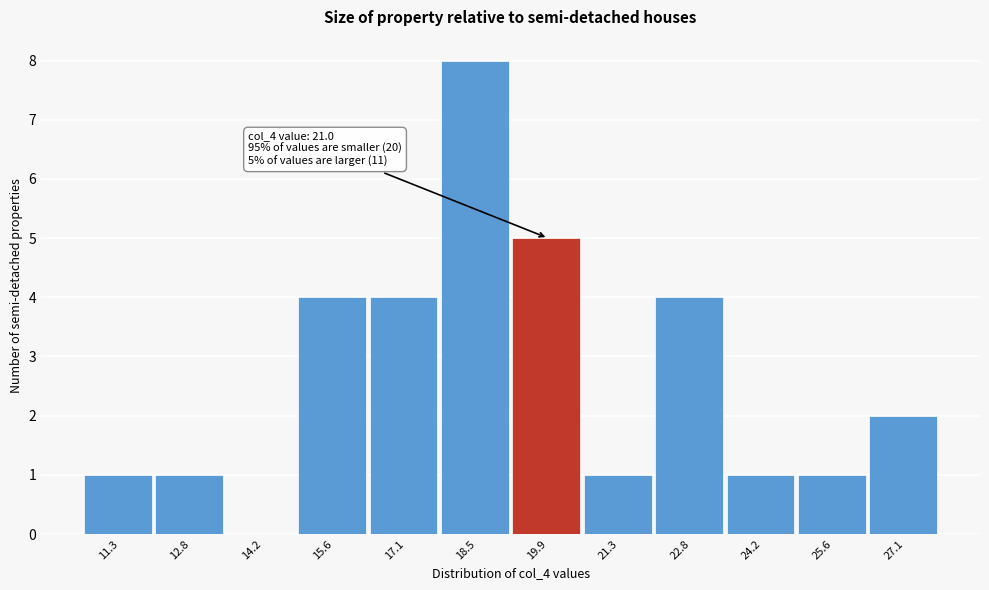

Reading left to right, list all the values displayed in this chart.

11.3=1	12.8=1	14.2=0	15.6=4	17.1=4	18.5=8	19.9=5	21.3=1	22.8=4	24.2=1	25.6=1	27.1=2